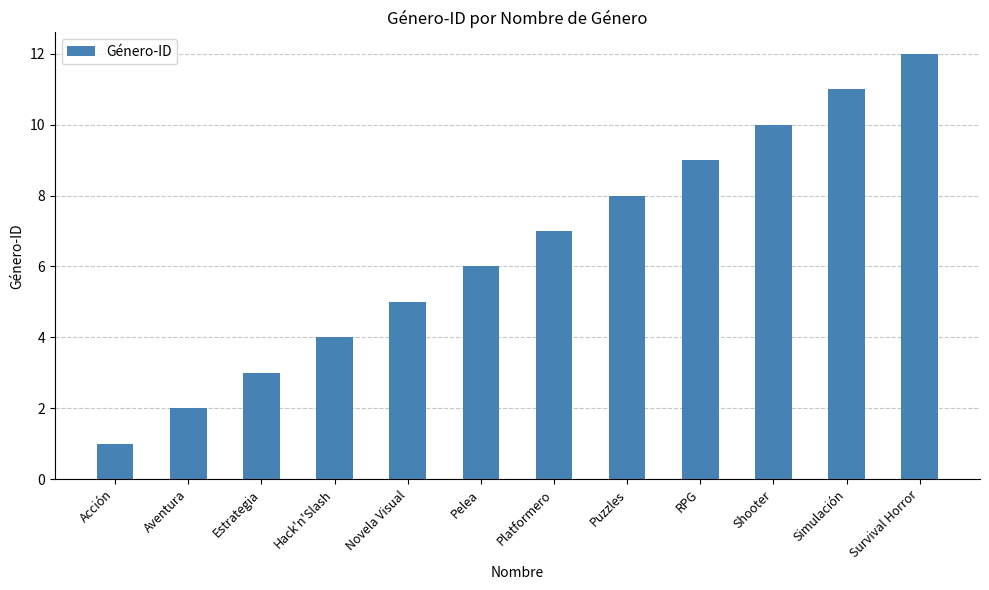

Rank the categories by value from highest to lowest.

Survival Horror, Simulación, Shooter, RPG, Puzzles, Platformero, Pelea, Novela Visual, Hack'n'Slash, Estrategia, Aventura, Acción